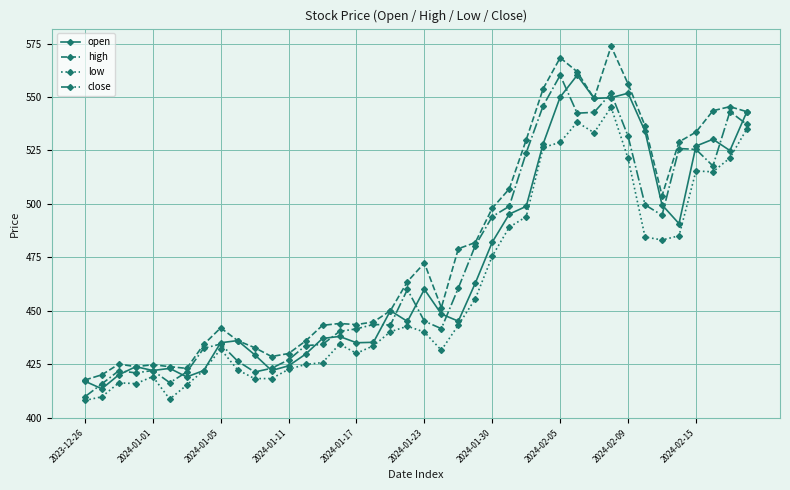

Which series has the largest total across all categories?

high